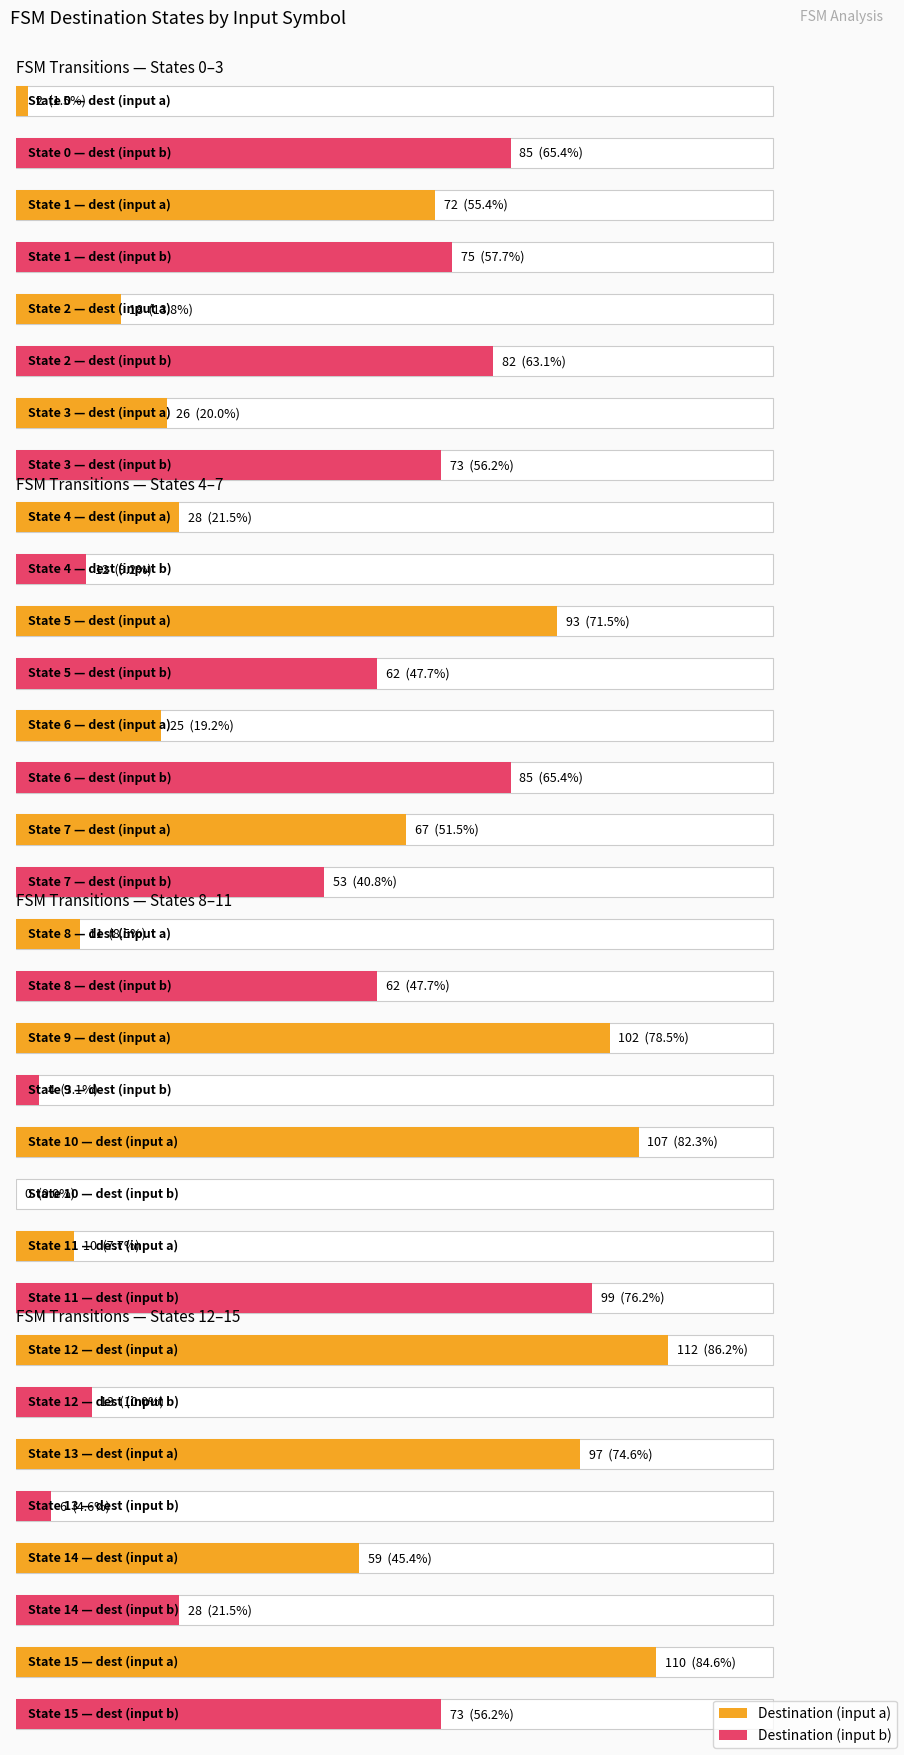

Which series has the largest range (max minus min)?

destination_a